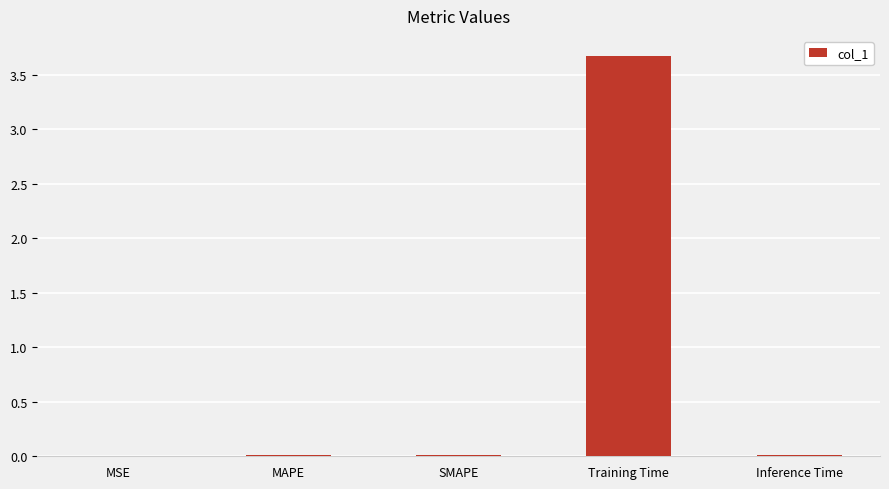

The value at MAPE is 0.0. True or false?

True